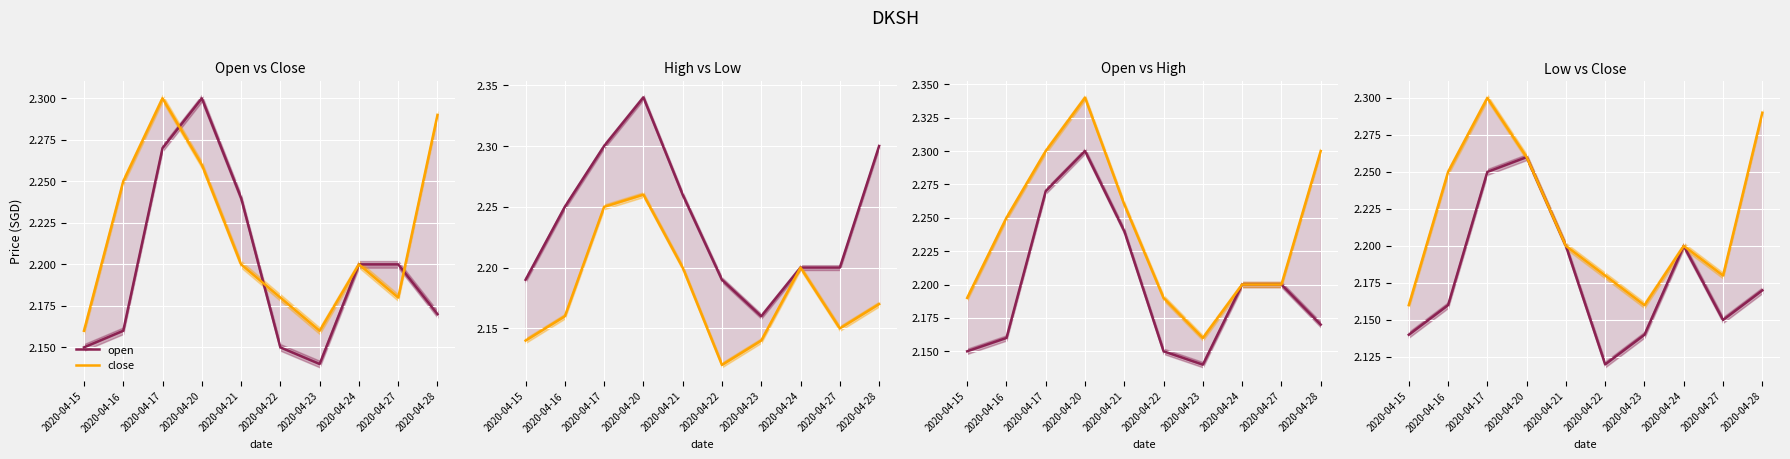

True or false: open and high cross at least once.

False